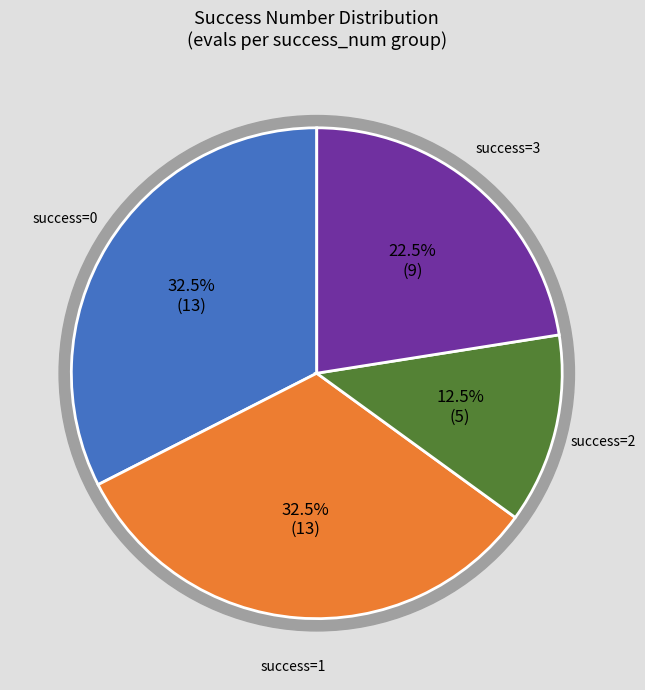

What is the smallest slice in the pie chart?

5